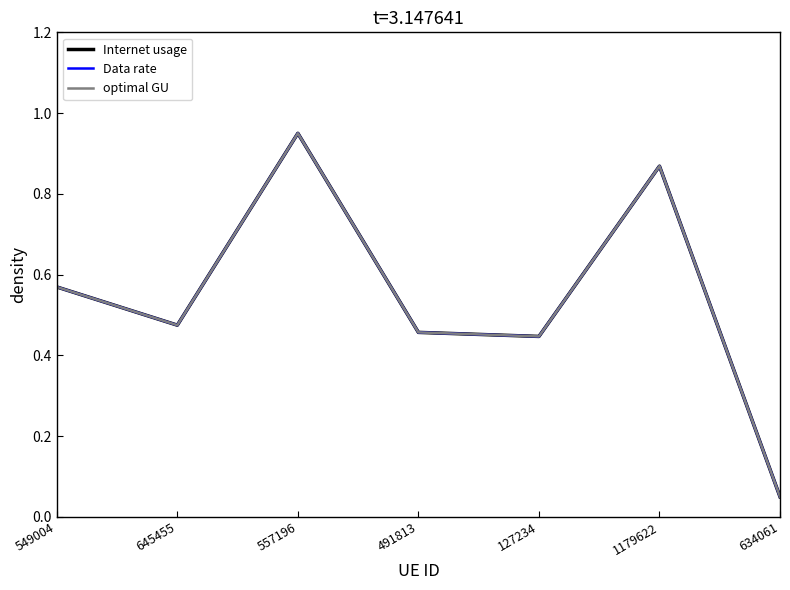

The value of Internet usage at 645455 is 0.8. True or false?

False